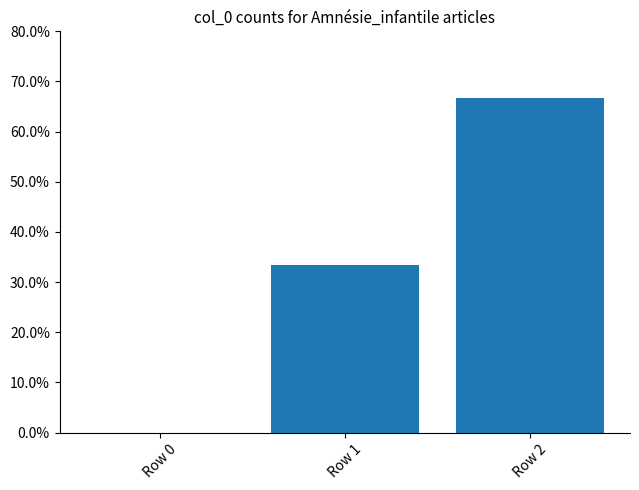

True or false: the data shows 0.7 at Row 2.

True